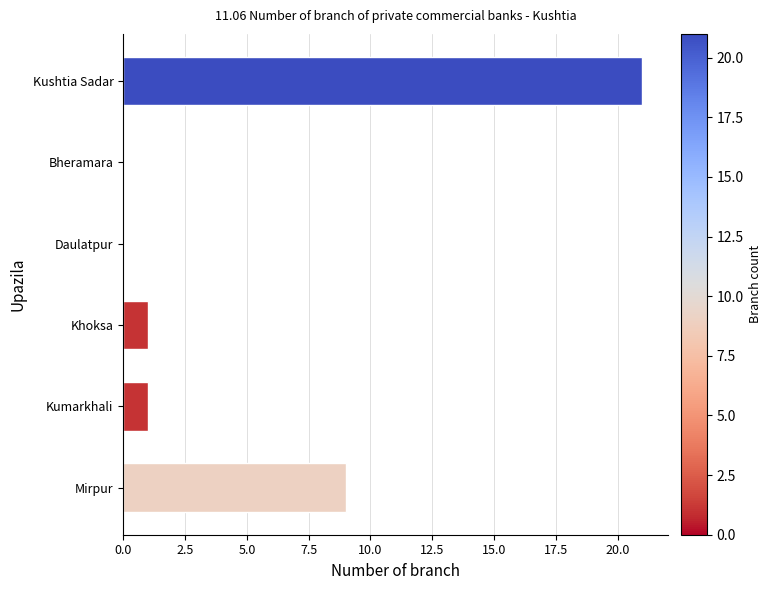

What is the greatest value displayed?

21